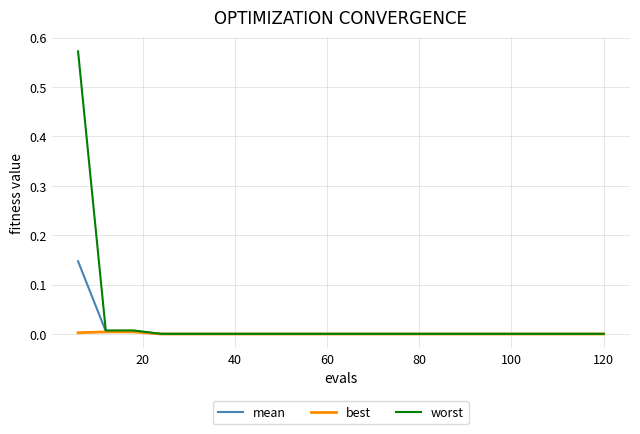

Rank the series by their maximum value, from highest to lowest.

worst, mean, best